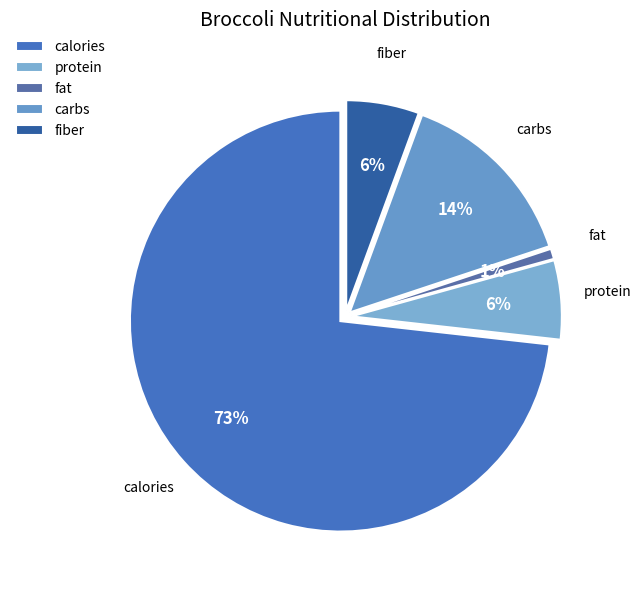

Is the sum of carbs and fiber greater than half?

No